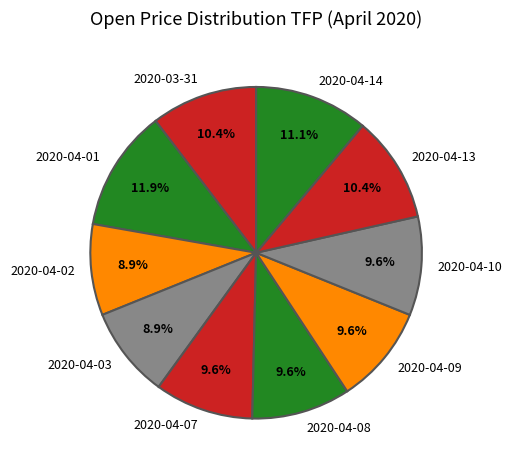

Does 2020-04-08 represent more than half of the total?

No